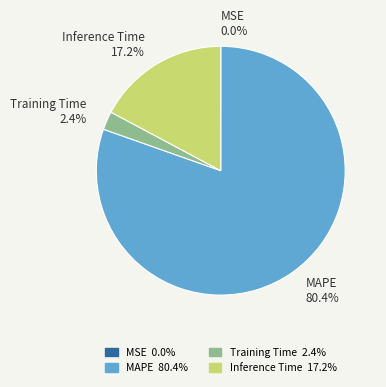

Is Inference Time 17.2% the majority of the pie?

No